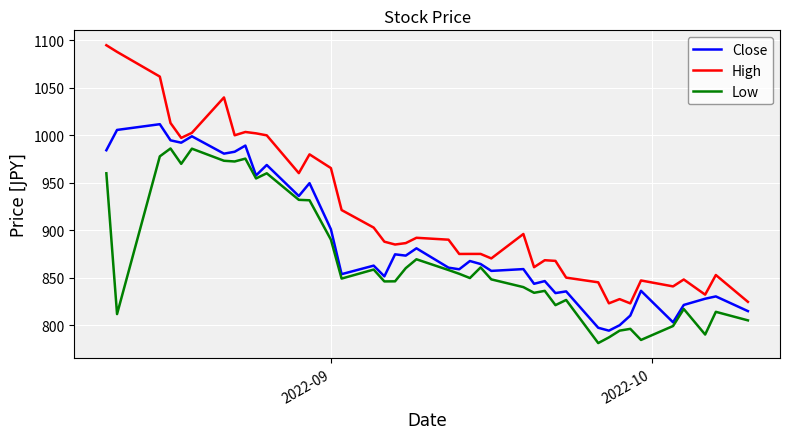

Which series has the widest spread of values?

High